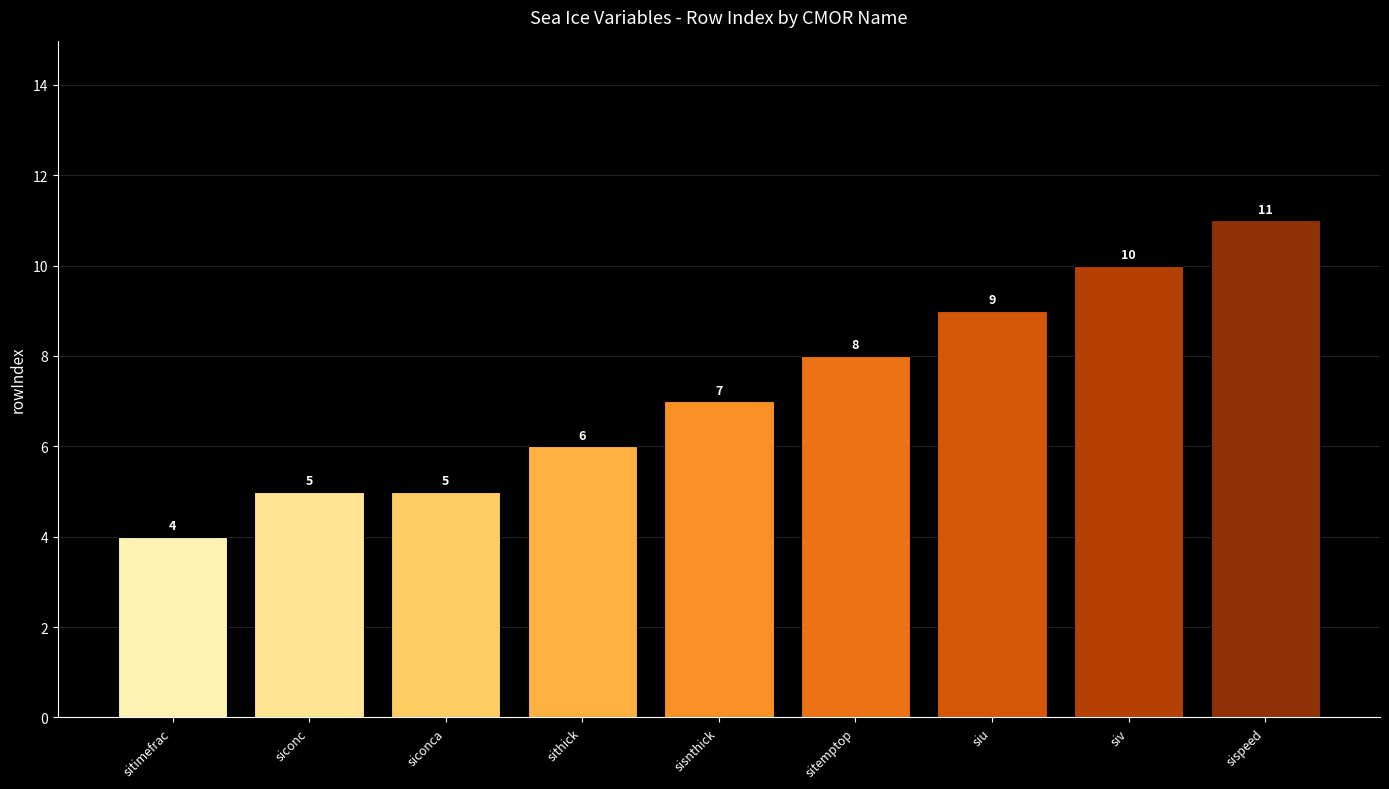

What is the minimum value shown in the chart?

4